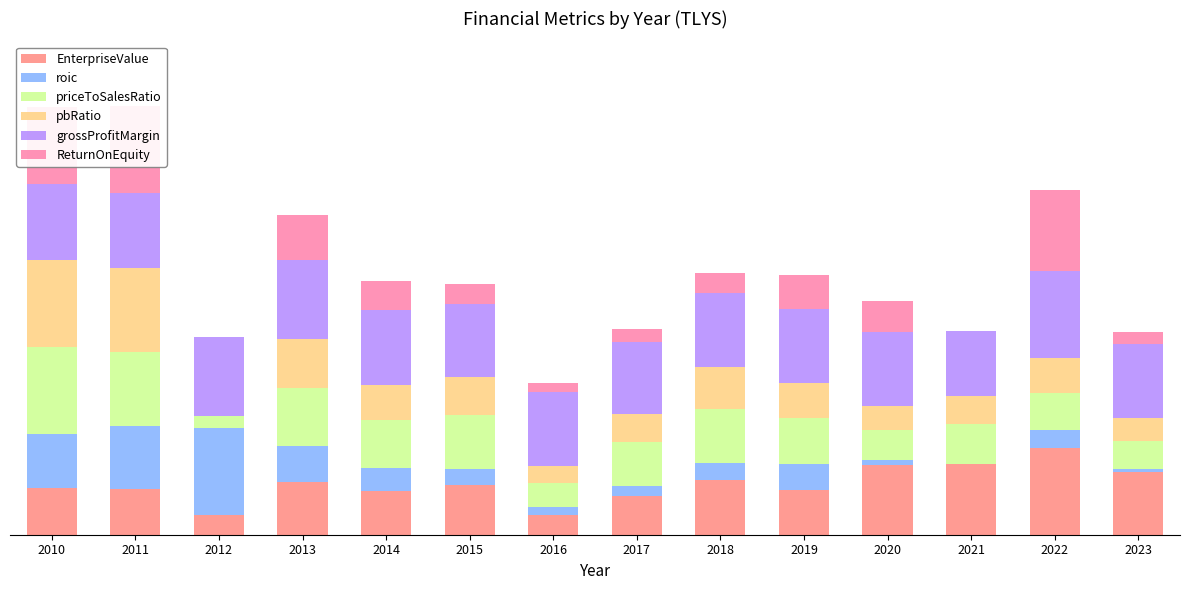

Which category has the highest value across all series?

2012